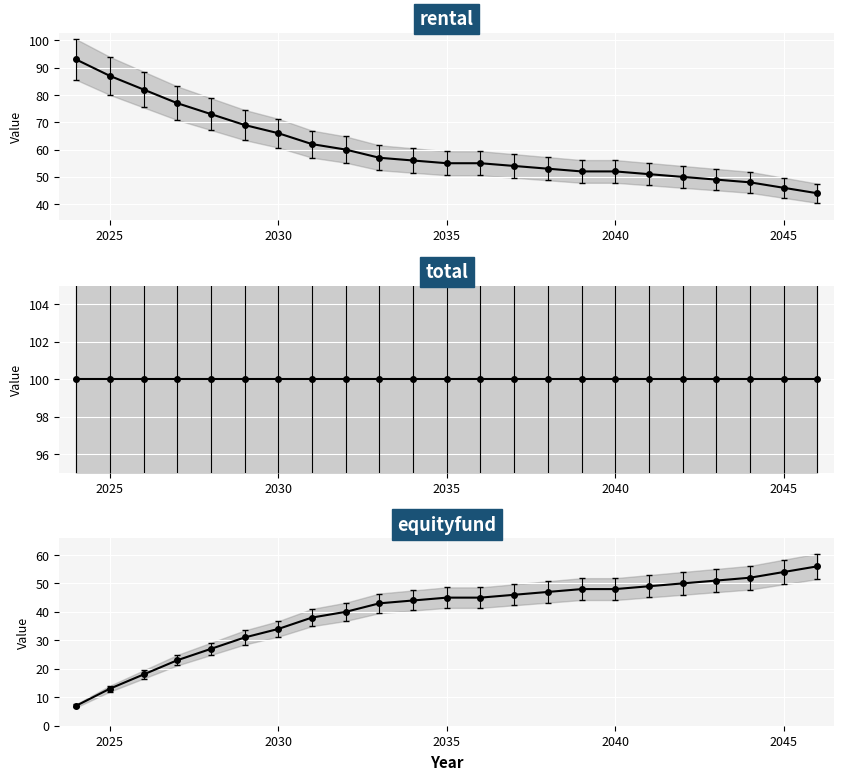

At how many categories does at least one series exceed 99?

23